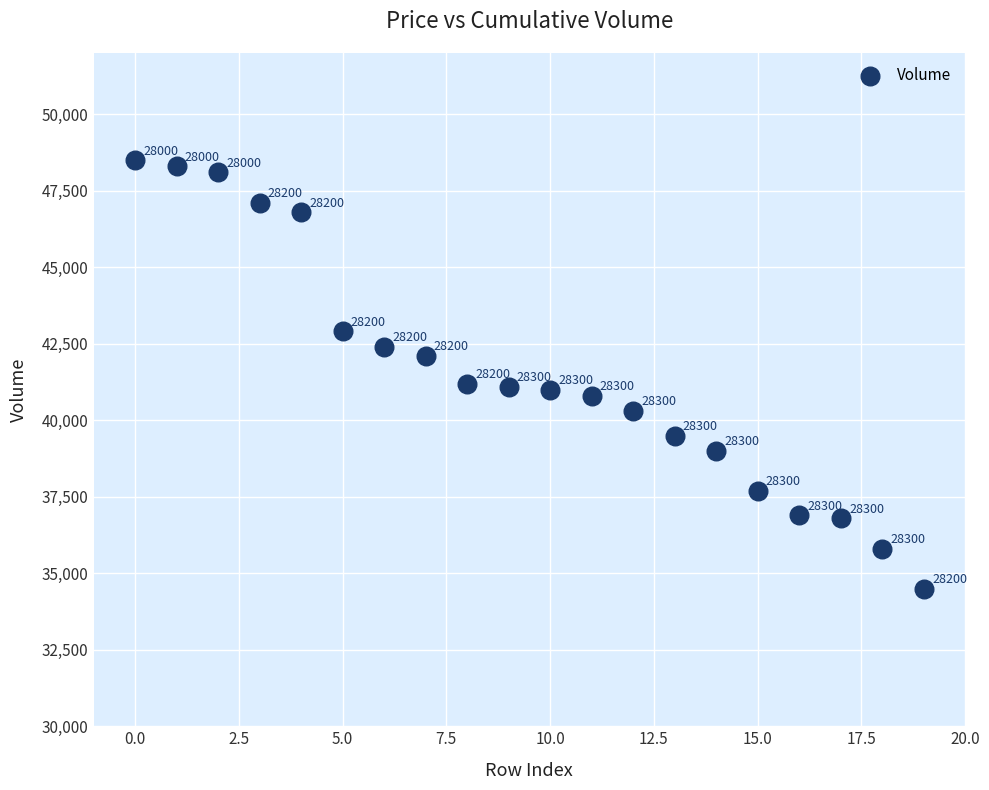

What is the range of Y values (max minus min)?

14000